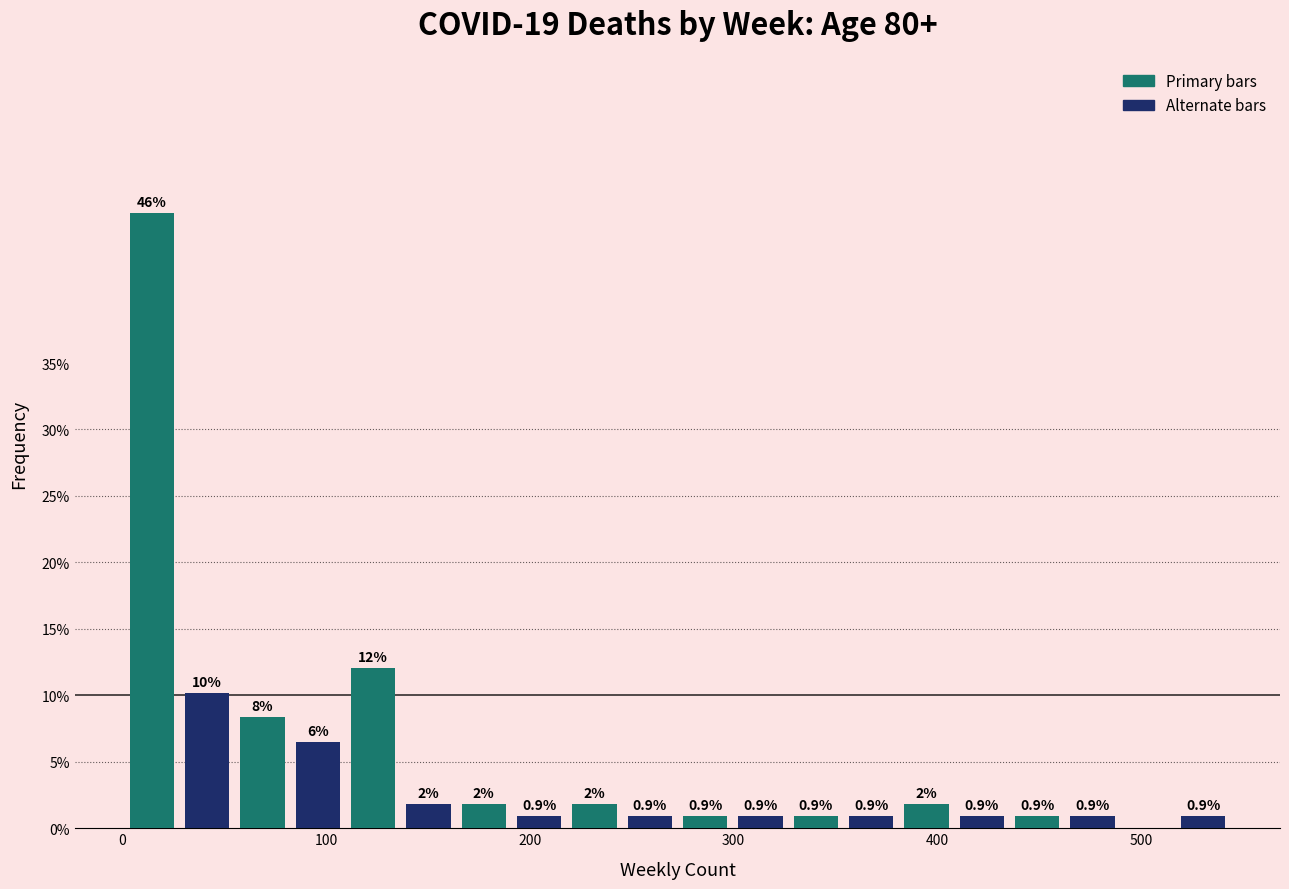

Around what value on the x-axis is the tallest bar? Give the approximate position of its centre, as read against the axis.

10